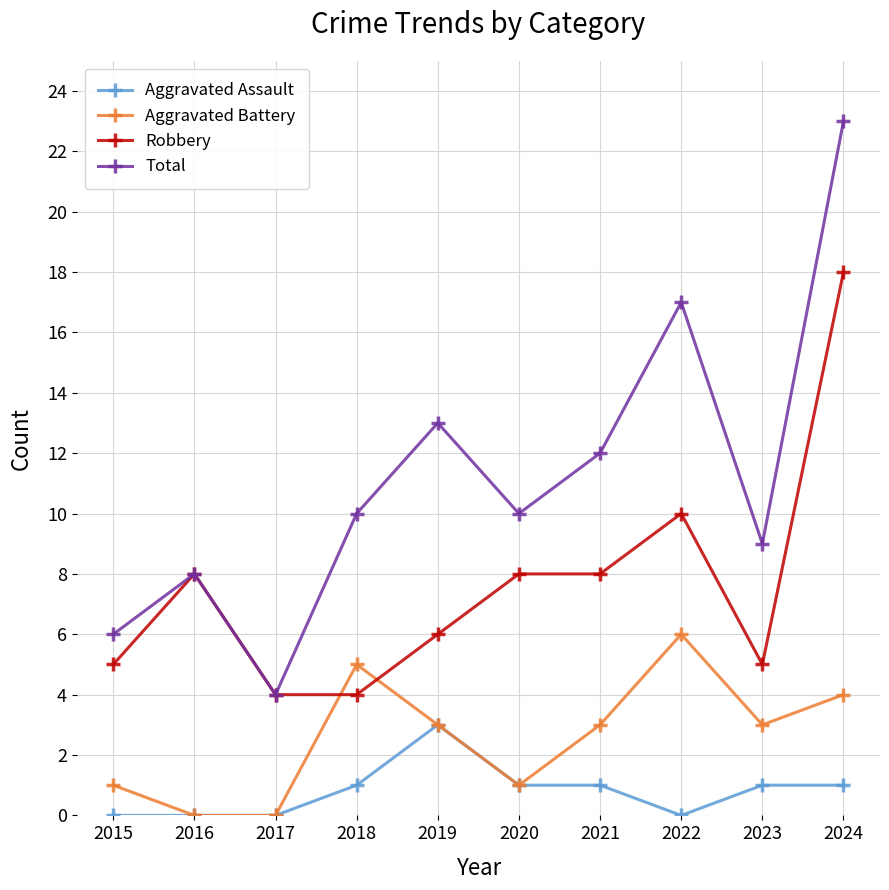

Which series has the widest spread of values?

Total